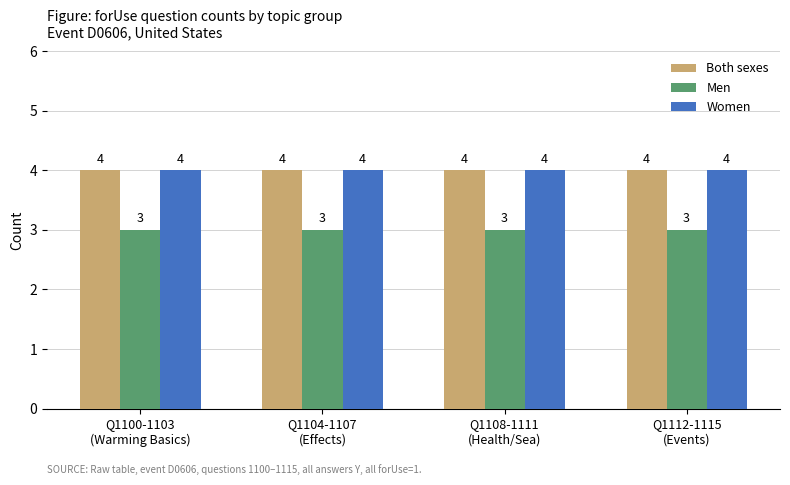

What is the maximum value shown in the chart?

4